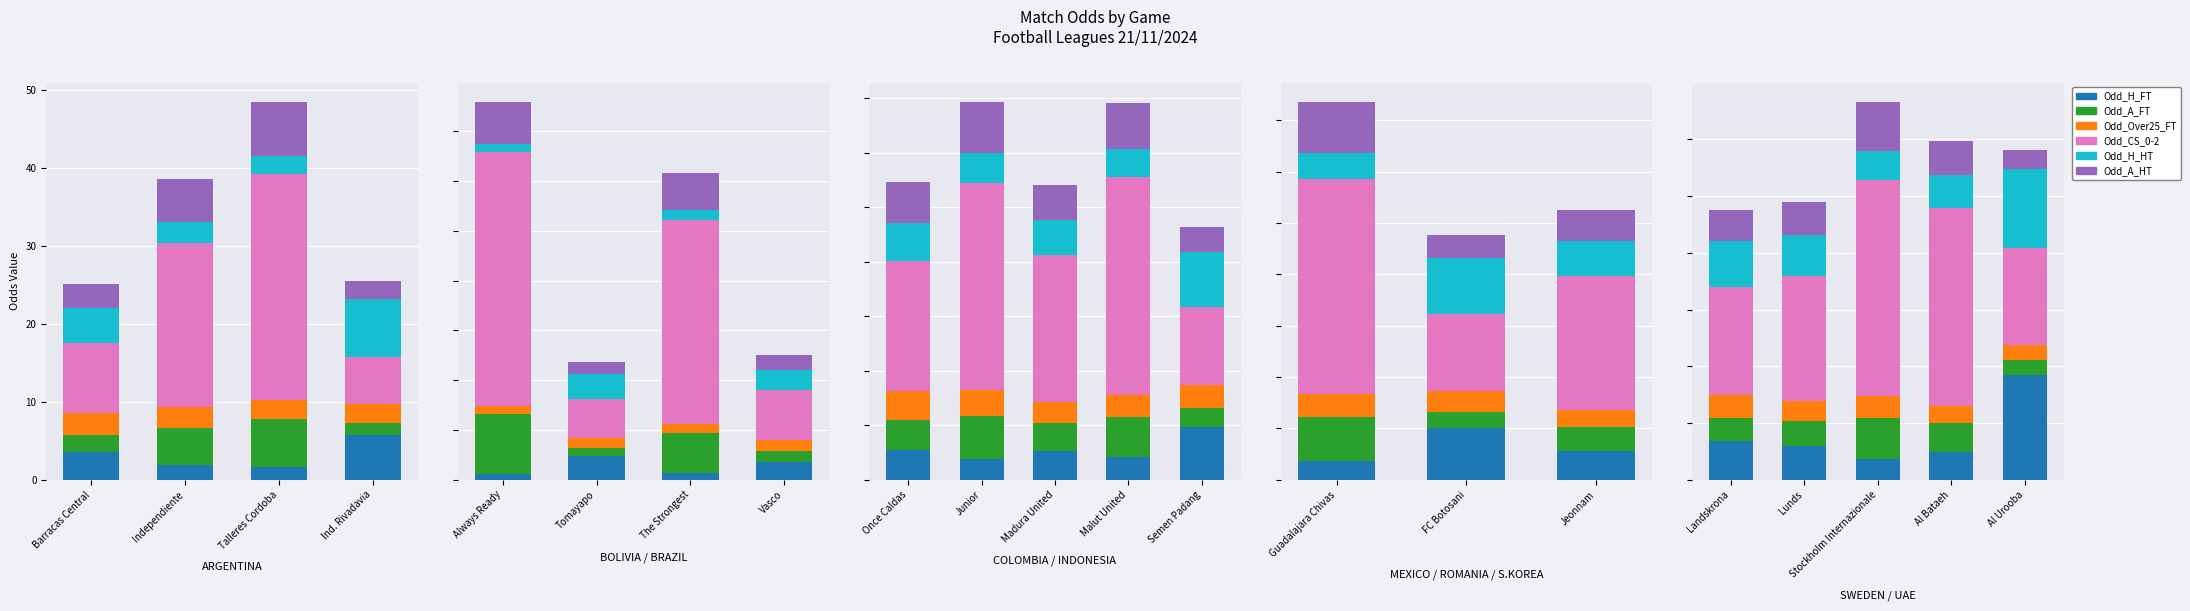

What is the value of the Odd_H_FT bar at the 3rd from the left?

1.9